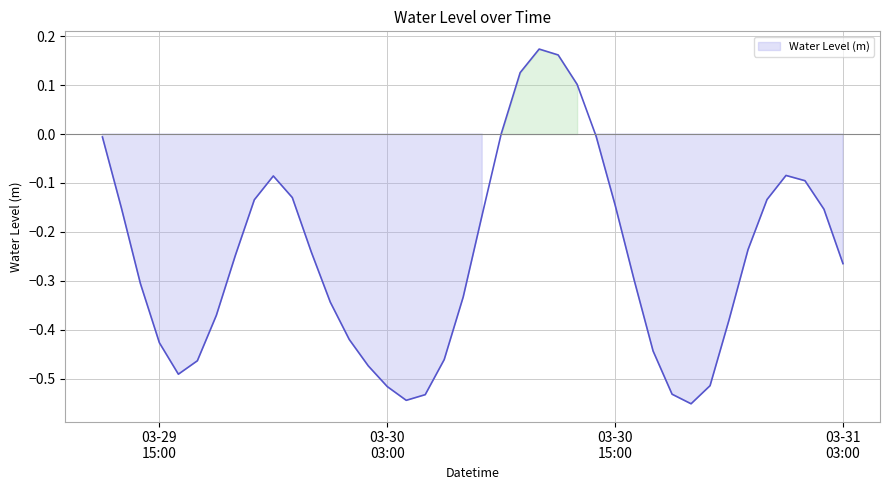

How many values are above zero?

5